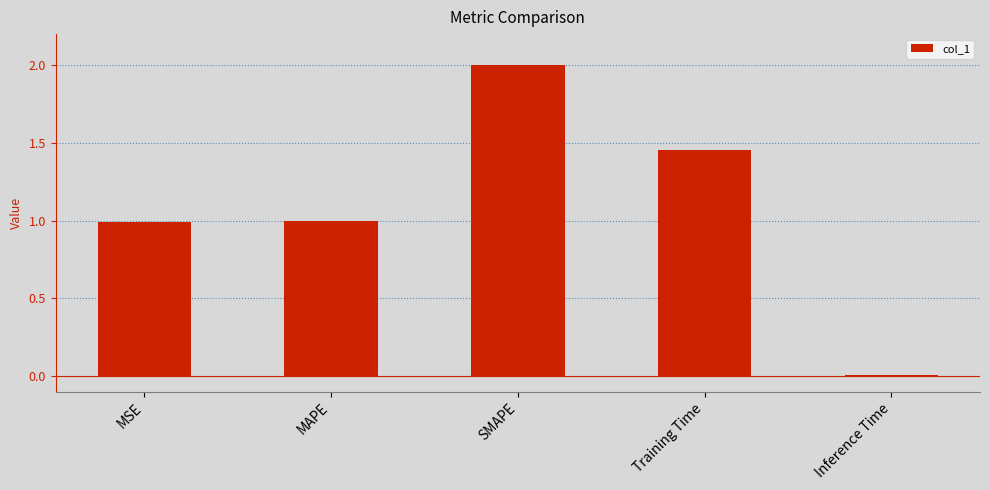

True or false: the data shows 1.0 at MAPE.

True